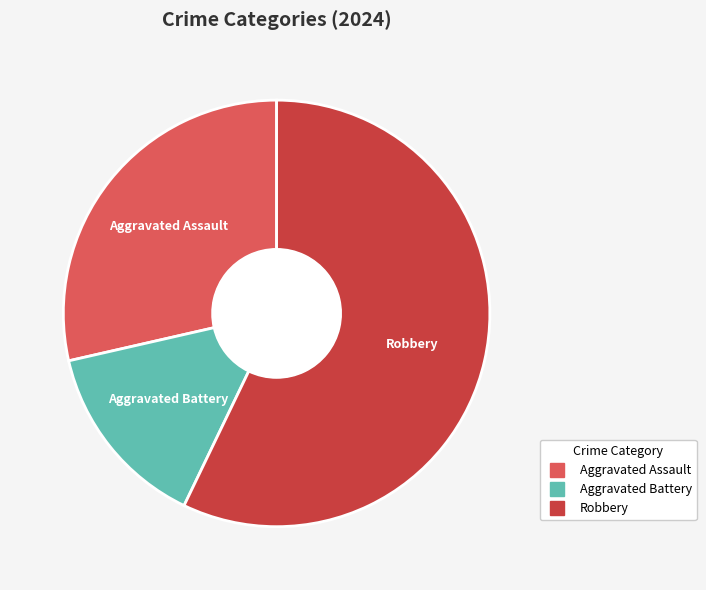

Which slice represents more than half of the pie?

Robbery